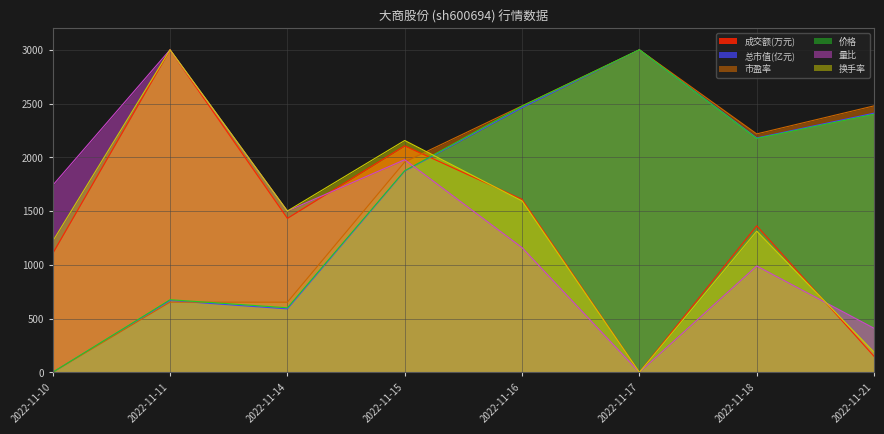

What is the sum of all 成交额(万元) values?

10762.3